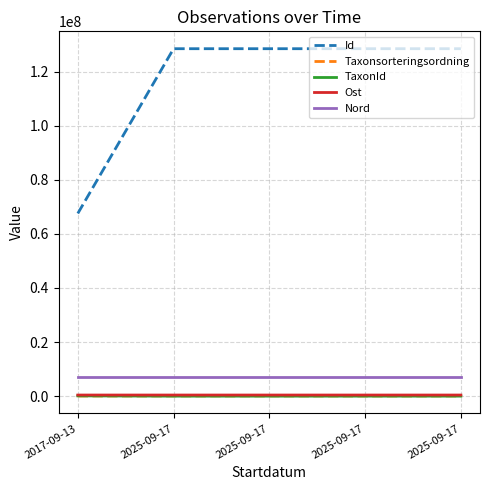

What is the total value across all series at 2025-09-17?

136020638.0